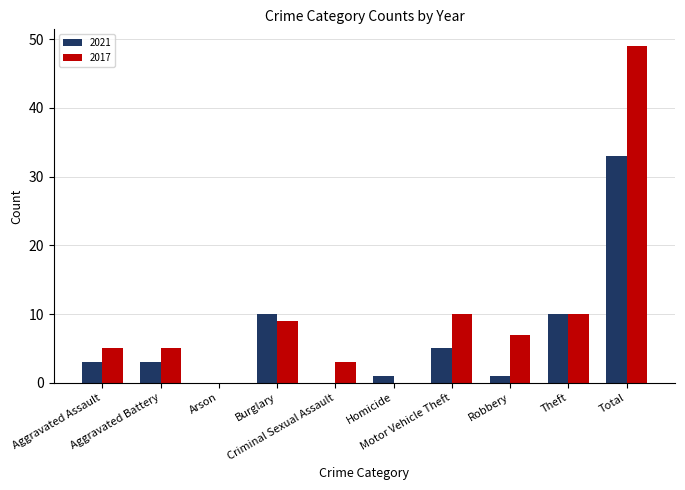

How many distinct data groups are displayed?

2